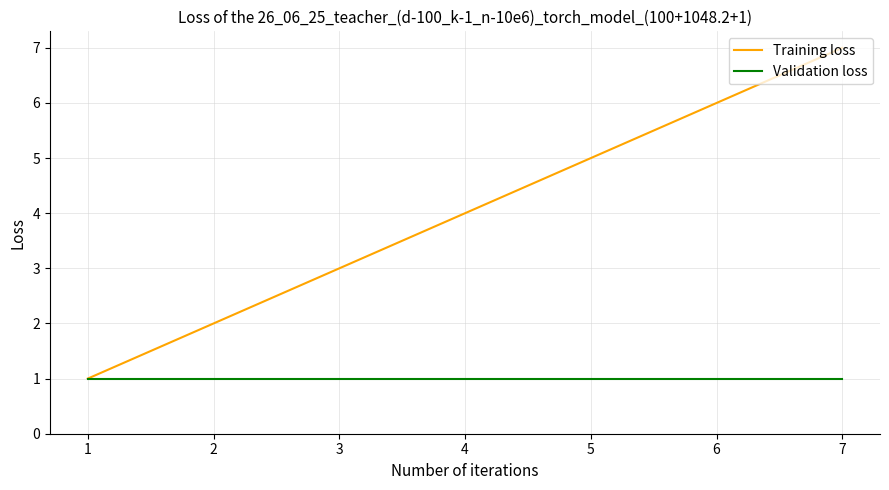

Is this an area chart (filled region under the line)?

No